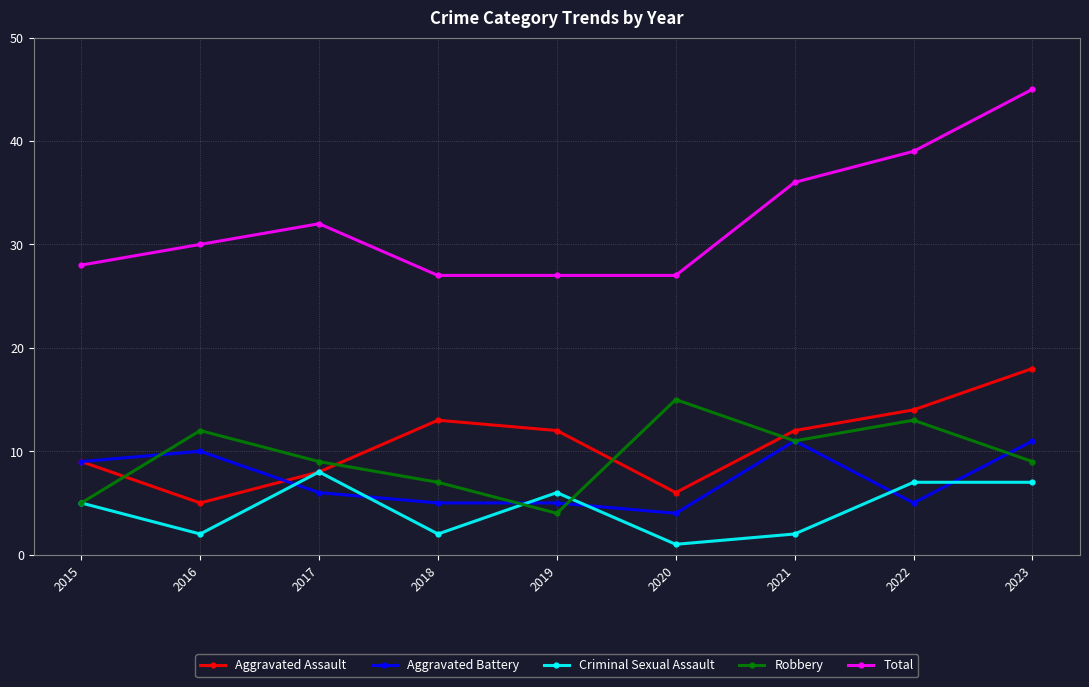

Which series has the widest spread of values?

Total